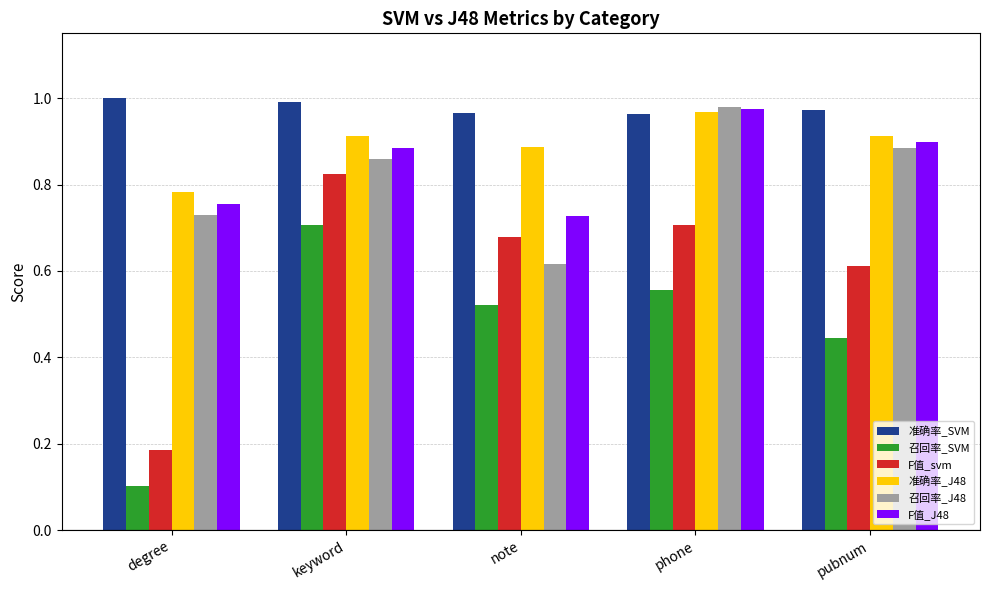

How many bars are there in each group?

6